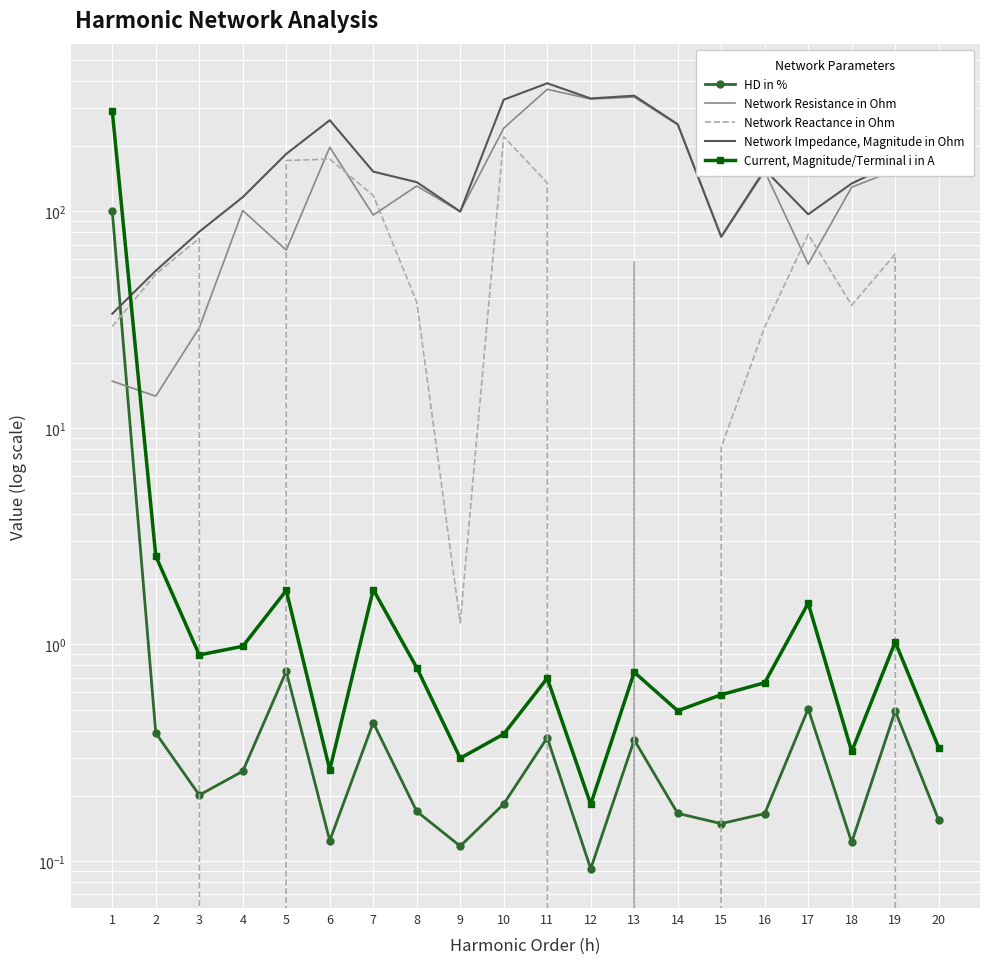

Rank the series at 2 from highest to lowest value.

Network Impedance, Magnitude in Ohm, Network Reactance in Ohm, Network Resistance in Ohm, Current, Magnitude/Terminal i in A, HD in %